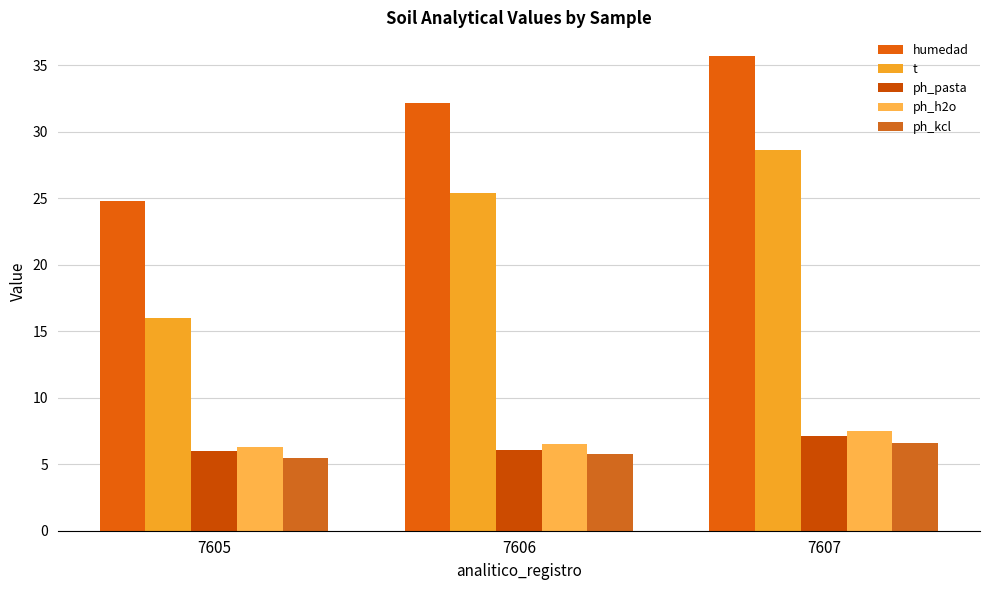

Which series has the largest total across all categories?

humedad